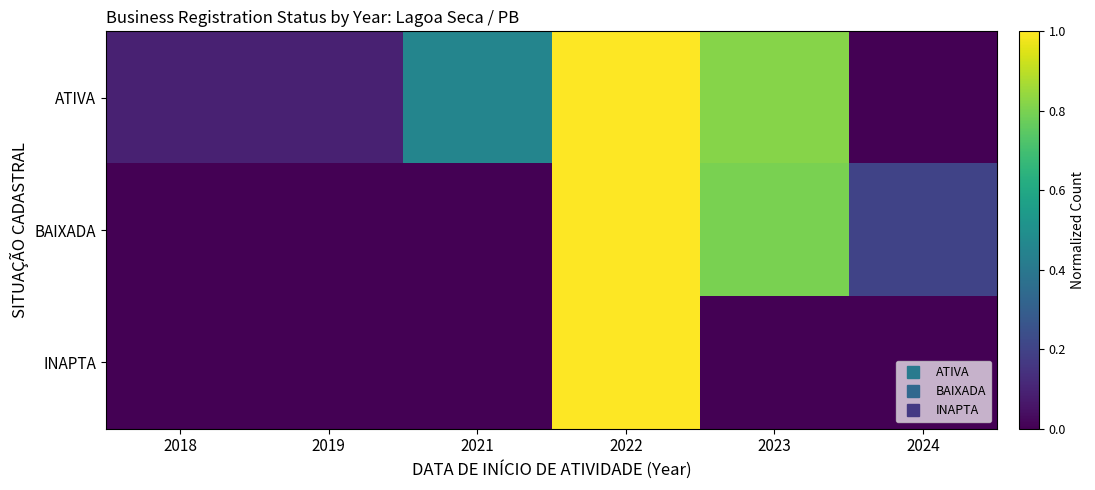

Reading right to left, extract all data points from this chart.

ATIVA: 2024=0.0	2023=0.8	2022=1.0	2021=0.5	2019=0.1	2018=0.1
BAIXADA: 2024=0.2	2023=0.8	2022=1.0	2021=0.0	2019=0.0	2018=0.0
INAPTA: 2024=0.0	2023=0.0	2022=1.0	2021=0.0	2019=0.0	2018=0.0